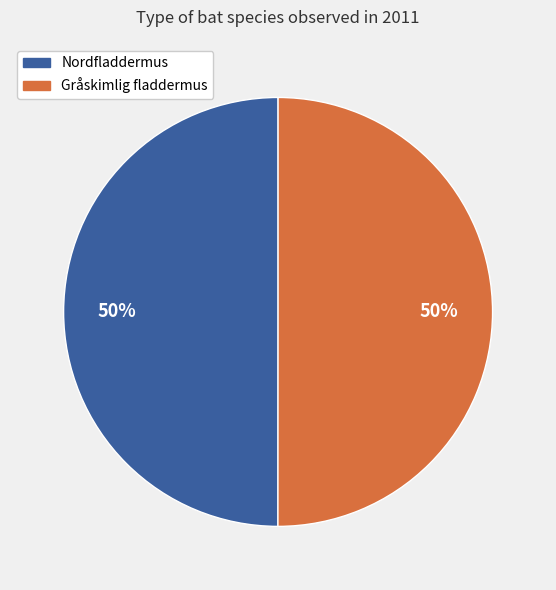

What is the ratio of the value at Gråskimlig fladdermus to the value at Nordfladdermus?

1.0